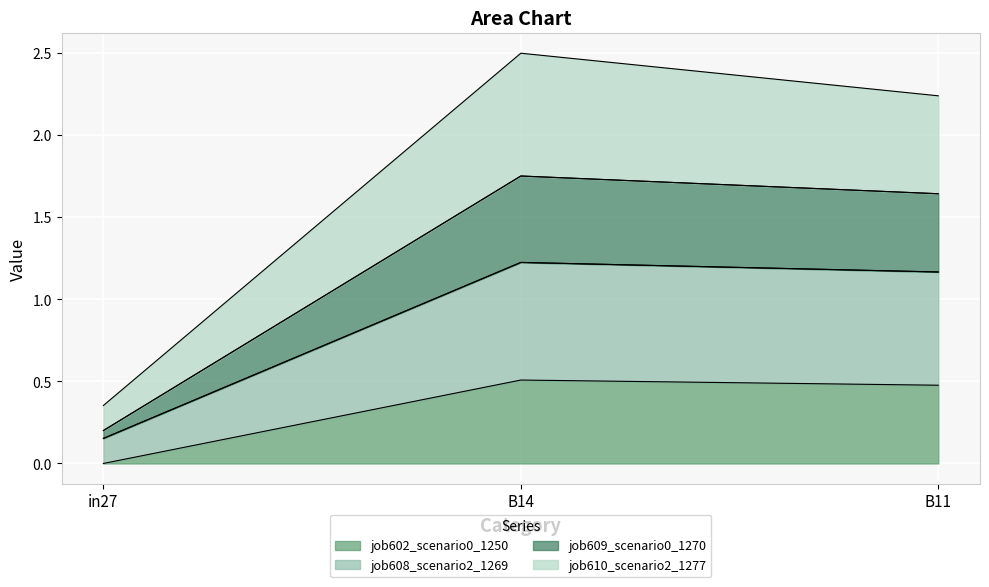

At which category is the sum across all series the highest?

B14